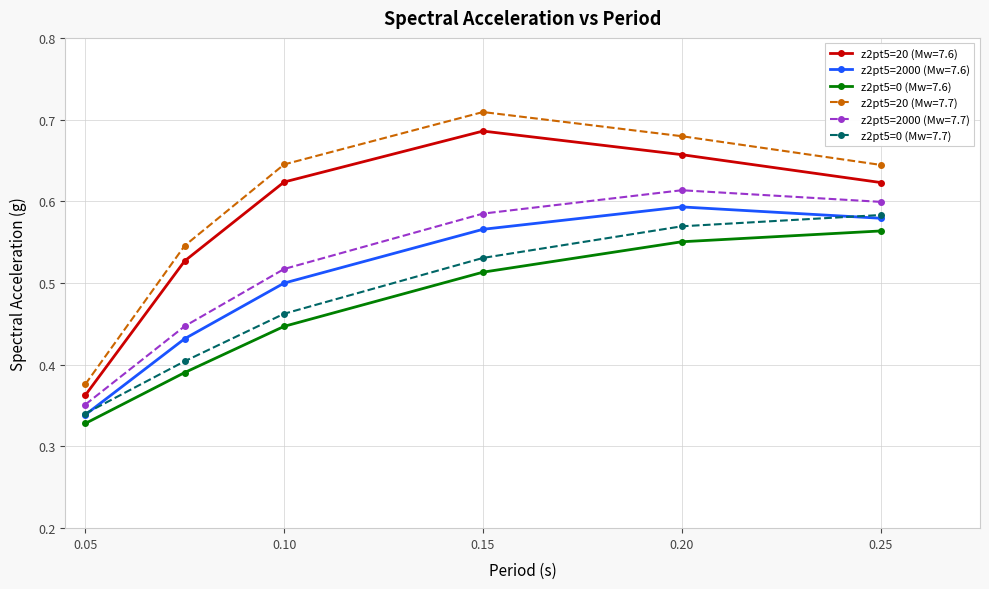

At how many categories does at least one series exceed 0?

6